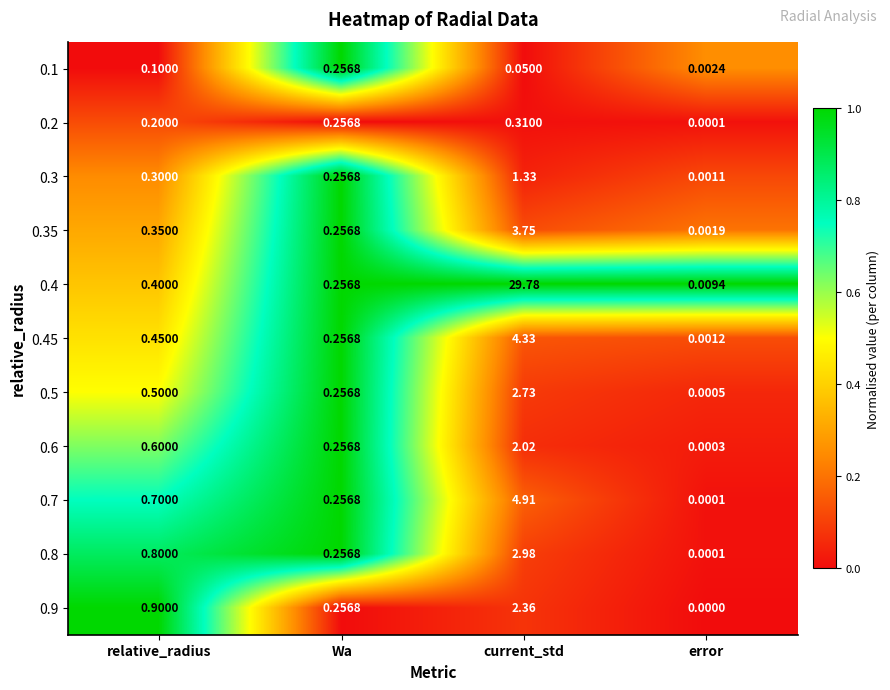

At how many categories does at least one series exceed 0?

4